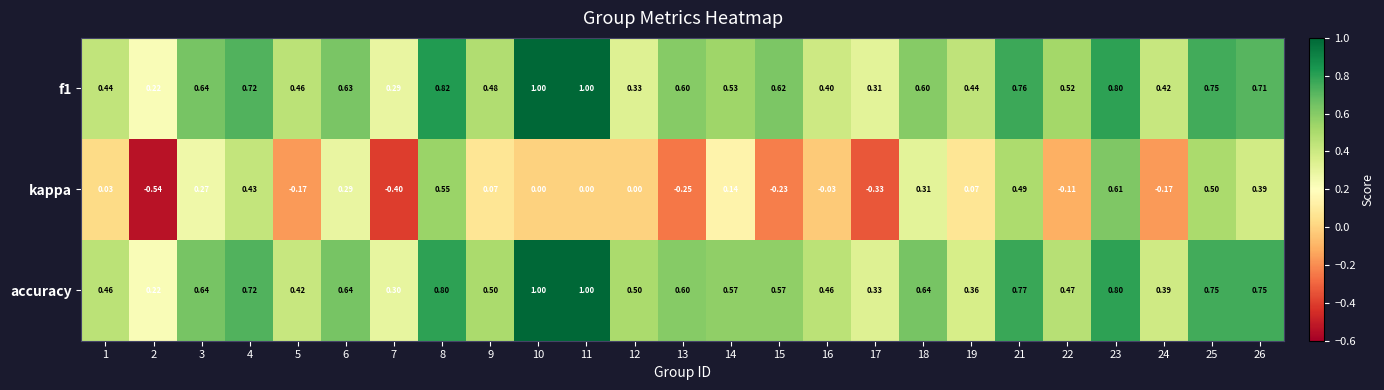

Which series has the largest range (max minus min)?

kappa